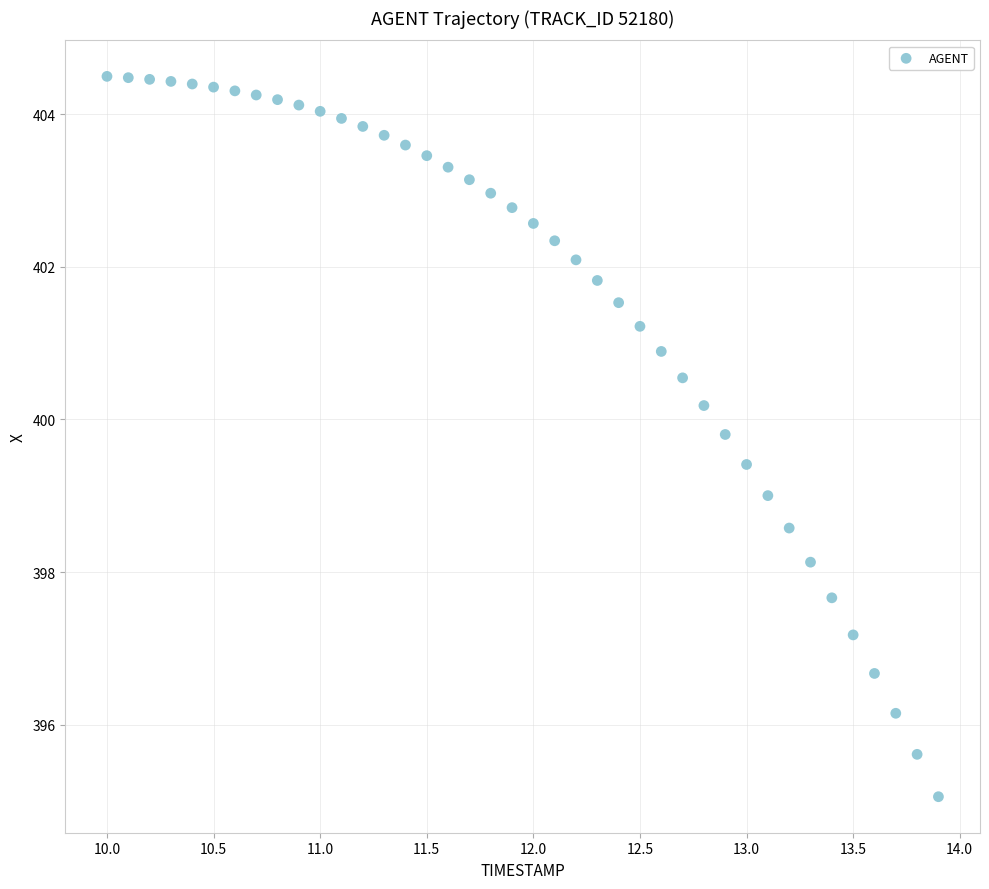

What is the range of X values (max minus min)?

3.9